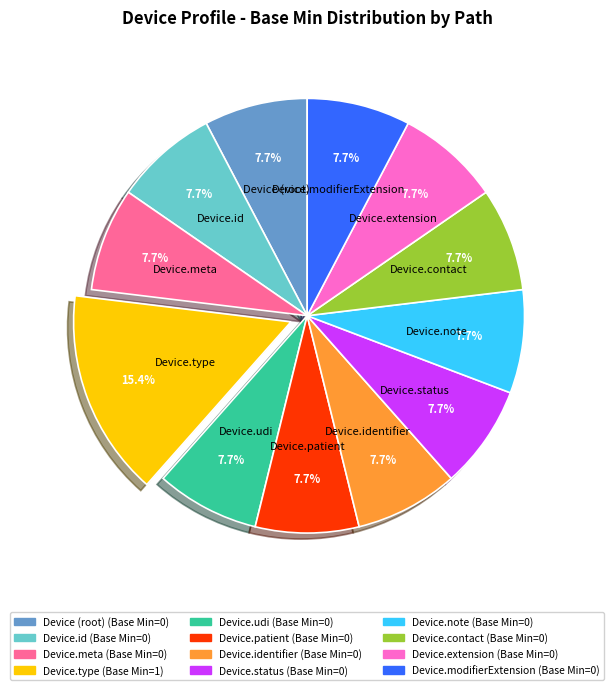

Is there any slice that represents more than half of the pie?

No